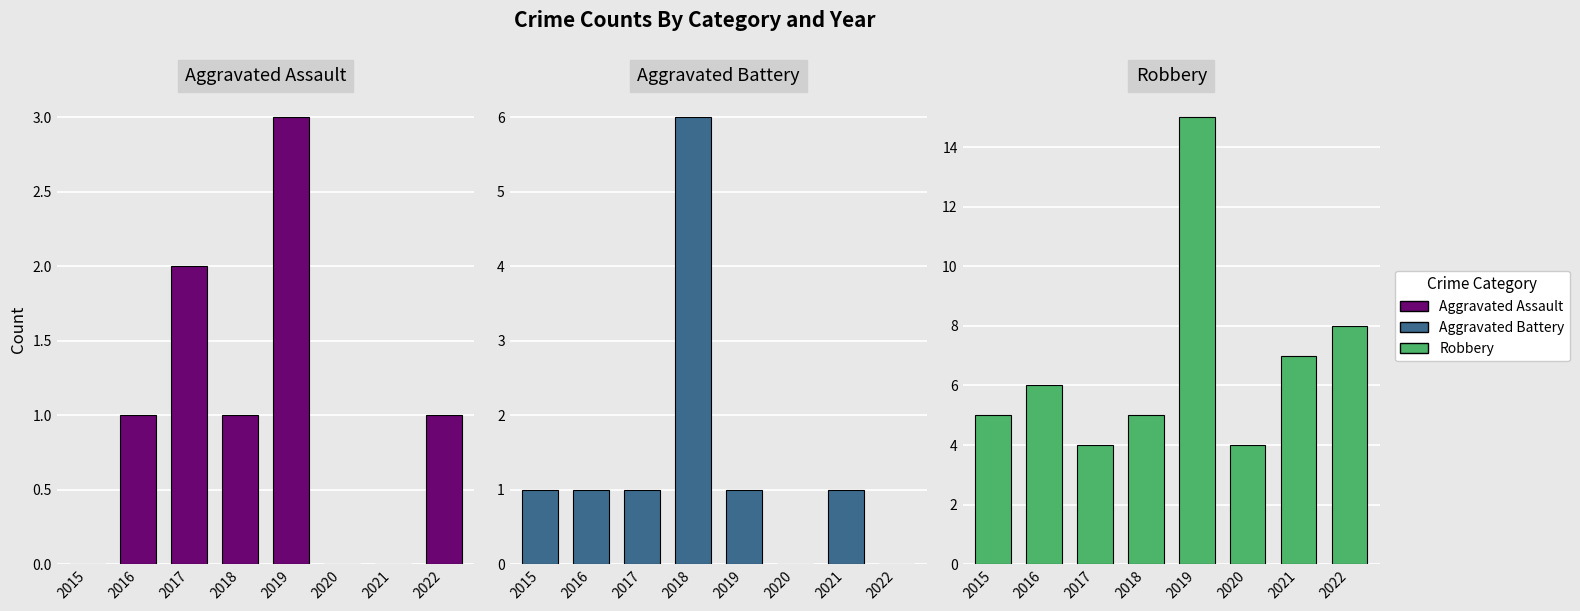

True or false: Aggravated Battery has a value of -4 at 2020.

False